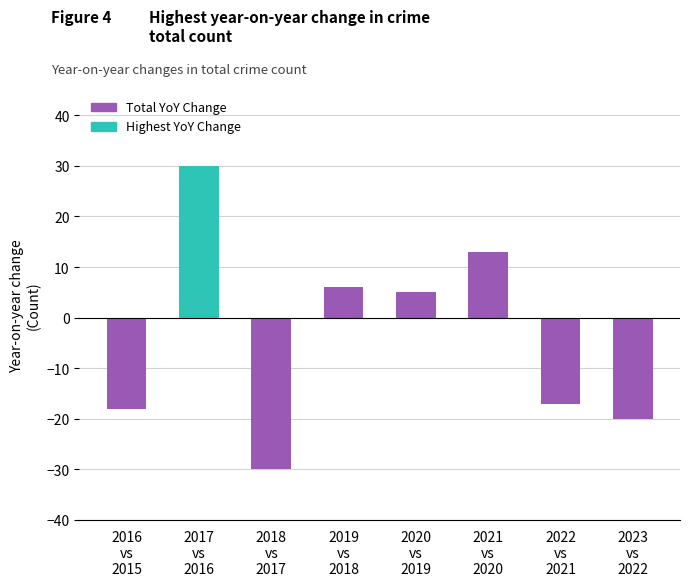

What is the smallest value displayed?

-30